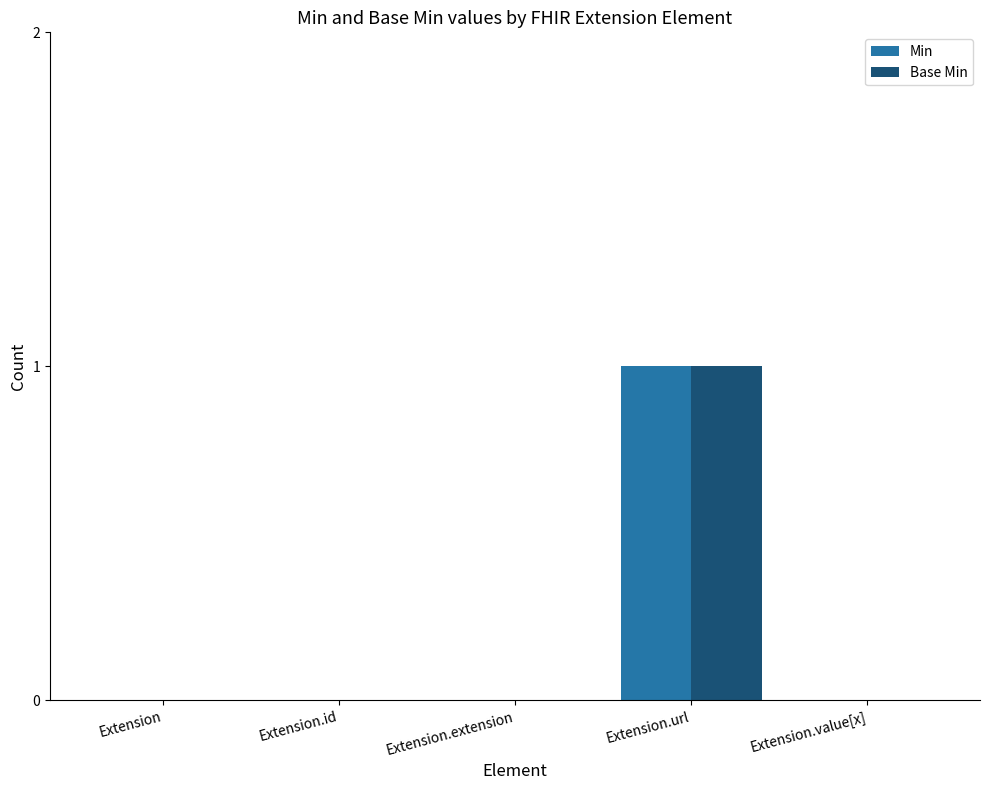

Reading left to right, transcribe all the data shown in this chart.

Min: Extension=0	Extension.id=0	Extension.extension=0	Extension.url=1	Extension.value[x]=0
Base Min: Extension=0	Extension.id=0	Extension.extension=0	Extension.url=1	Extension.value[x]=0